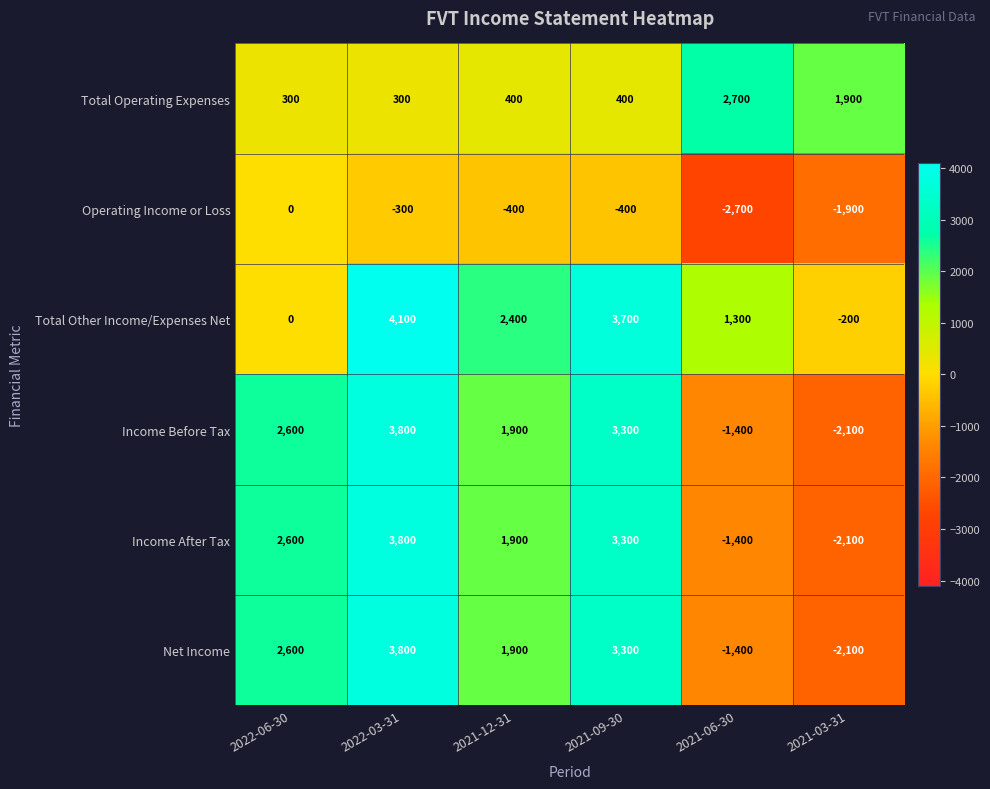

What is the difference between the highest and lowest values at 2021-09-30?

4100